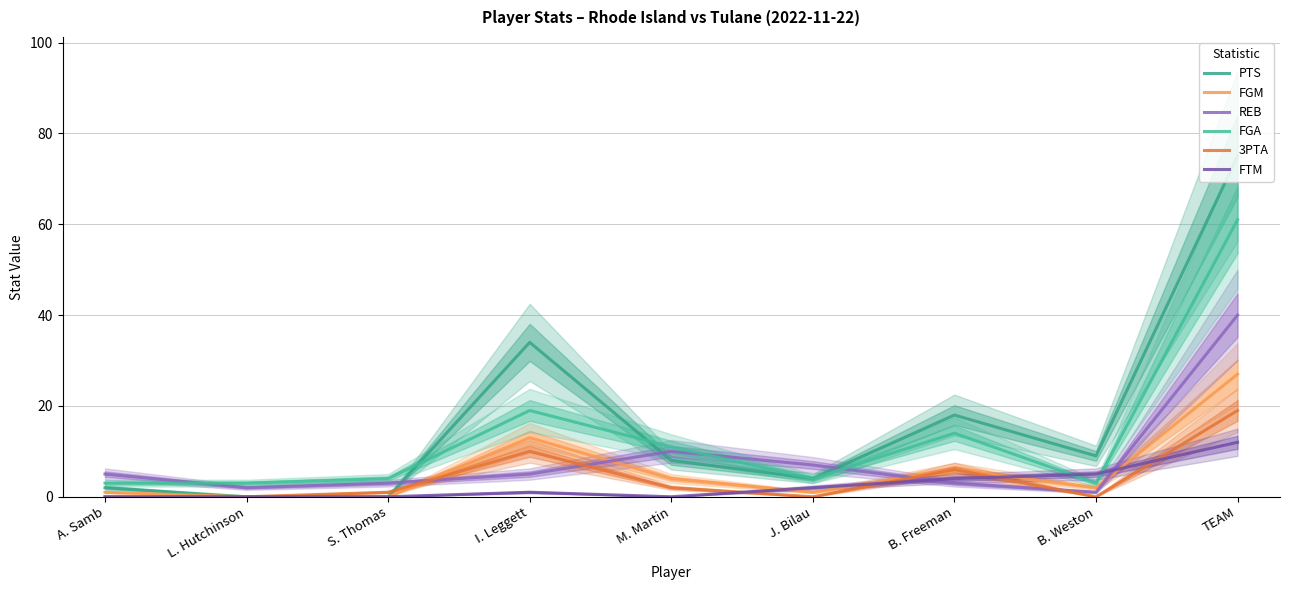

At which label does FGM reach its peak?

TEAM